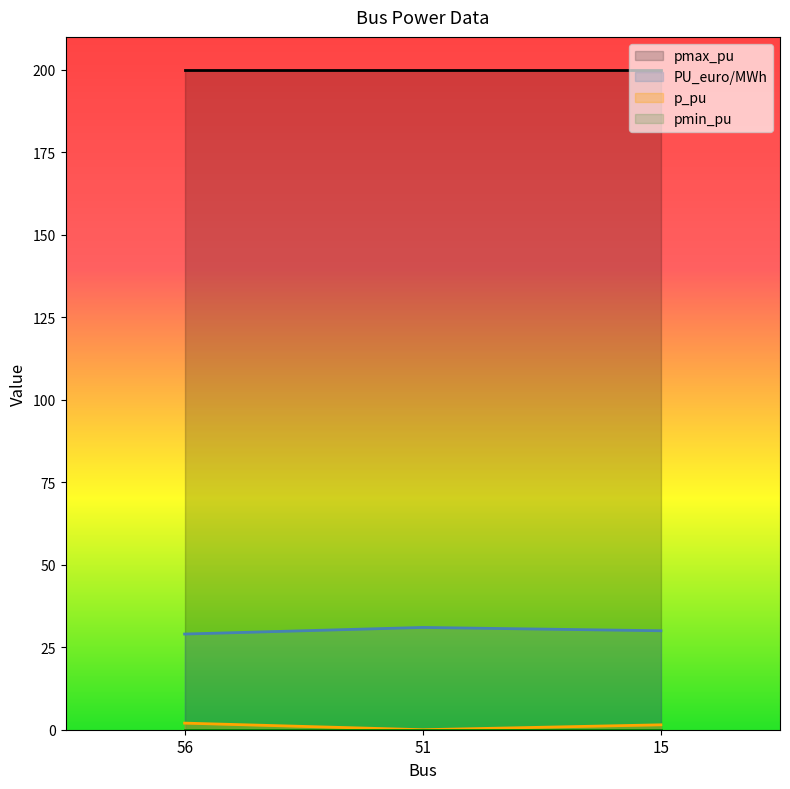

What is the sum of all p_pu values?

3.5